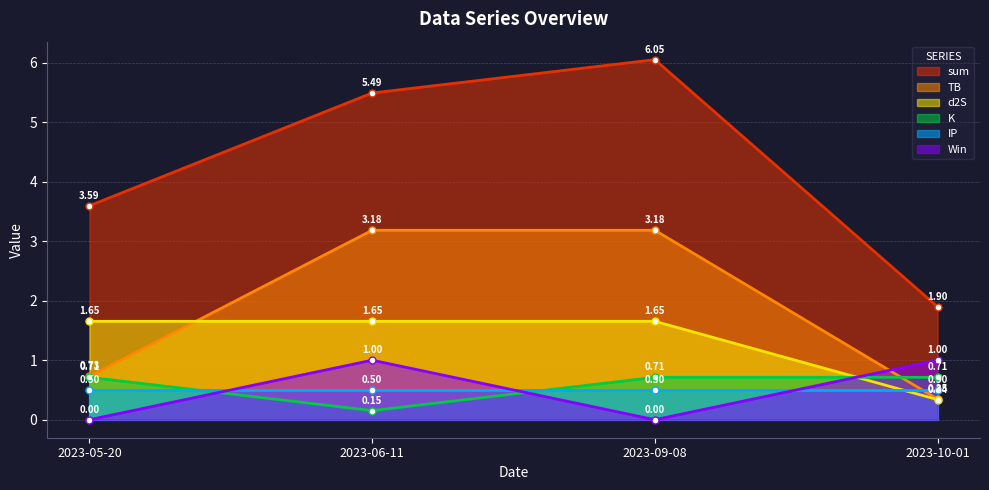

At how many categories does at least one series exceed 2?

3